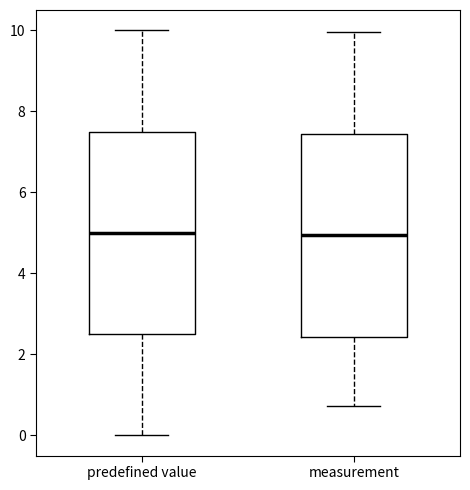

Reading left to right, transcribe this box plot: for each box, give where its median line is, the range the box spans, and where its two whiskers end, as read against the y-axis. The values are not printed on the chart, so give them approximately, as read against the axis.

predefined value: median 5.0, box 2.6 to 7.6, whiskers 0.0 to 10.0
measurement: median 5.0, box 2.4 to 7.4, whiskers 0.8 to 10.0